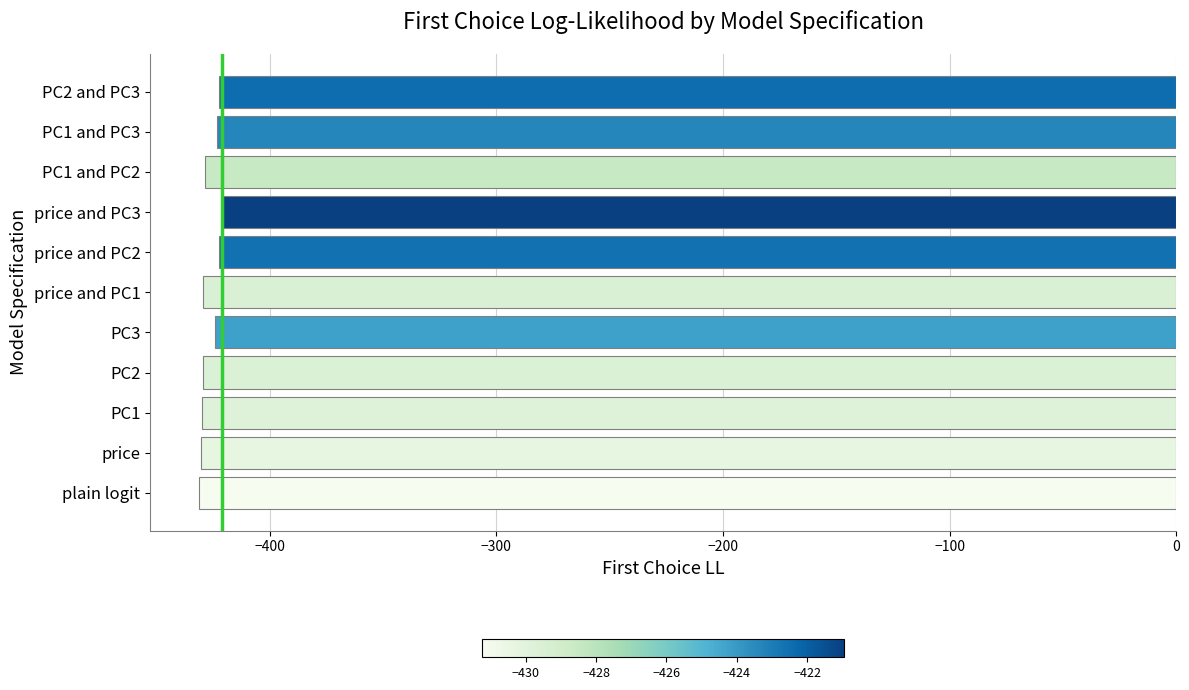

What is the difference between the maximum and minimum values?

10.3